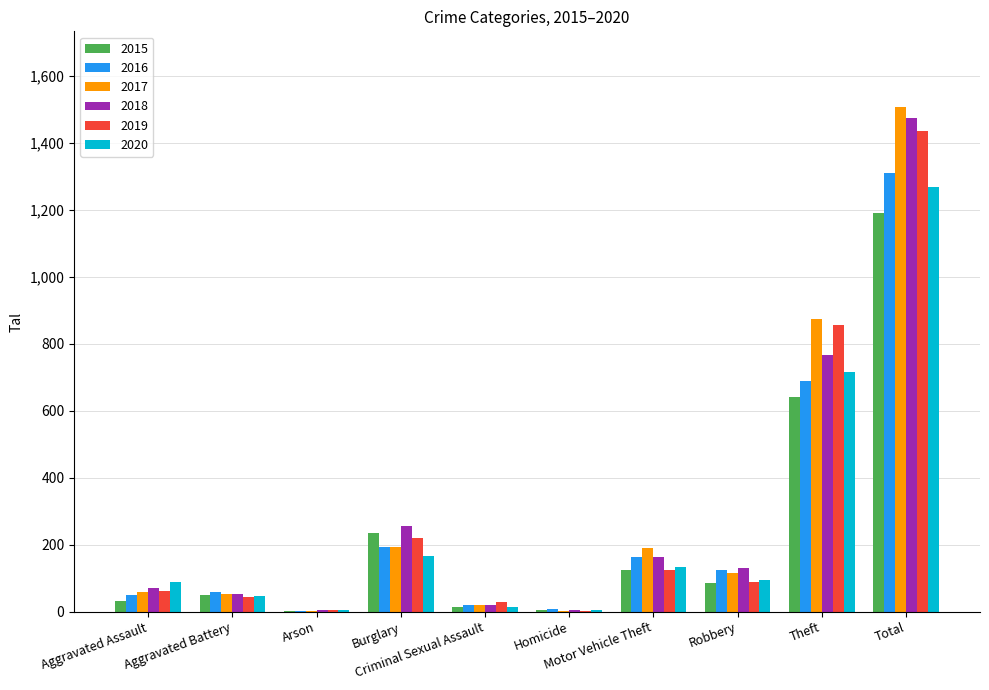

What is the maximum value shown in the chart?

1506